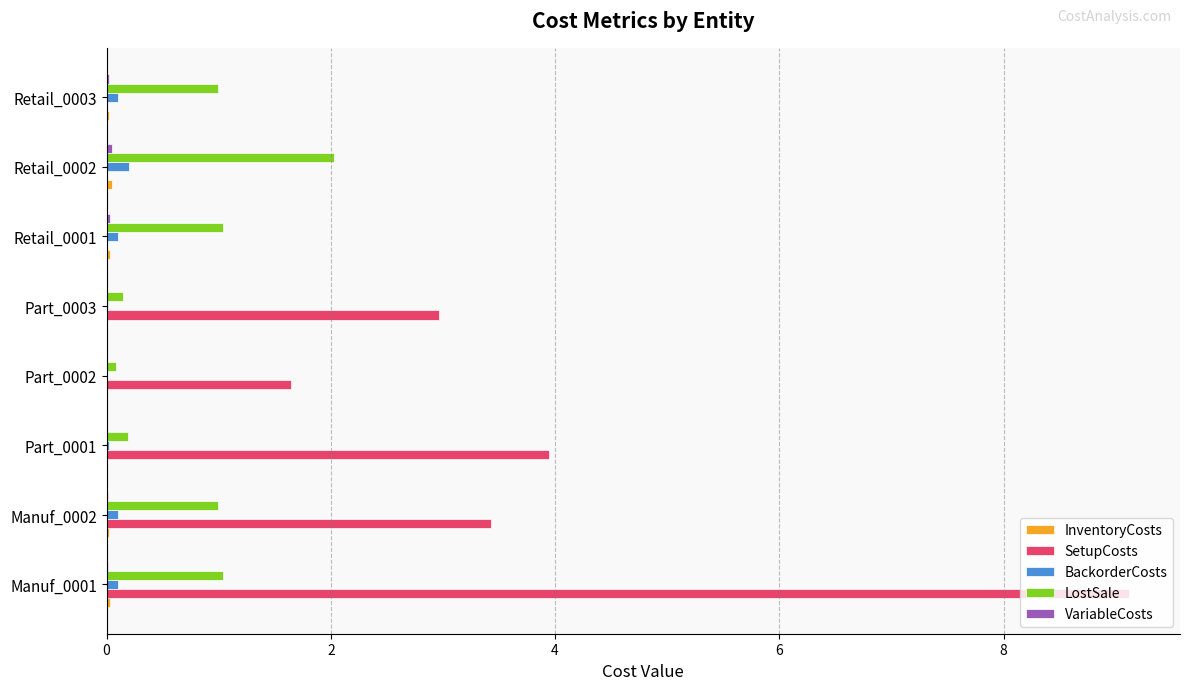

Is the value of BackorderCosts at Retail_0001 greater than the value of LostSale at Manuf_0001?

No